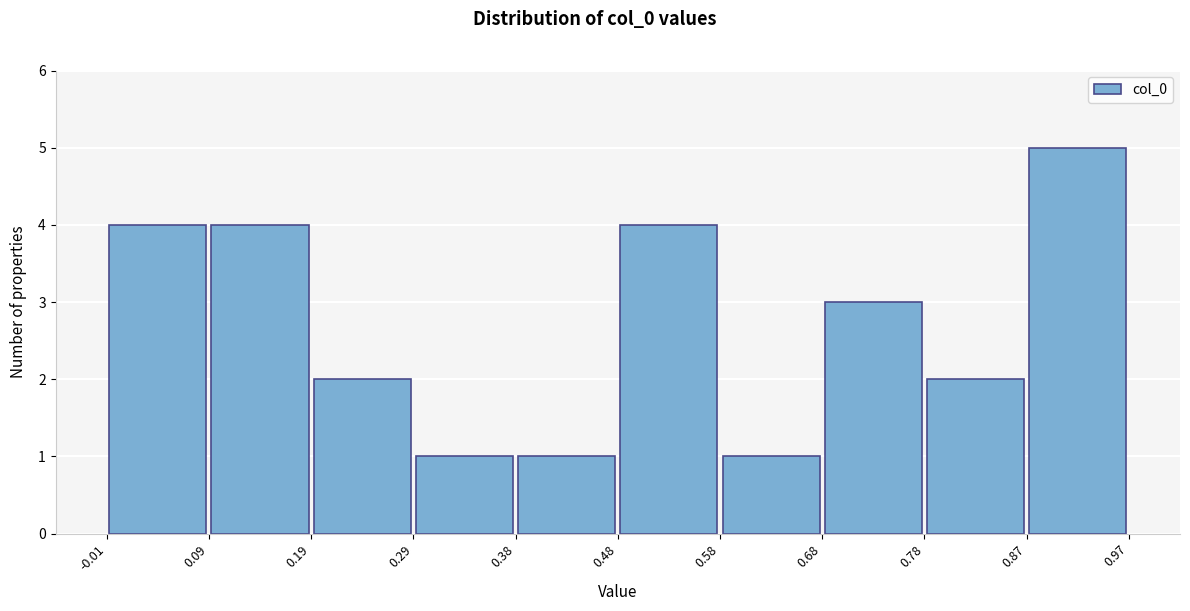

Reading left to right, list every bar in this chart as the range it spans on the x-axis followed by its height. The values are not printed on the chart, so give them approximately, as read against the axis.

-0.01 to 0.09: 4
0.09 to 0.19: 4
0.19 to 0.29: 2
0.29 to 0.38: 1
0.38 to 0.48: 1
0.48 to 0.58: 4
0.58 to 0.68: 1
0.68 to 0.78: 3
0.78 to 0.87: 2
0.87 to 0.97: 5